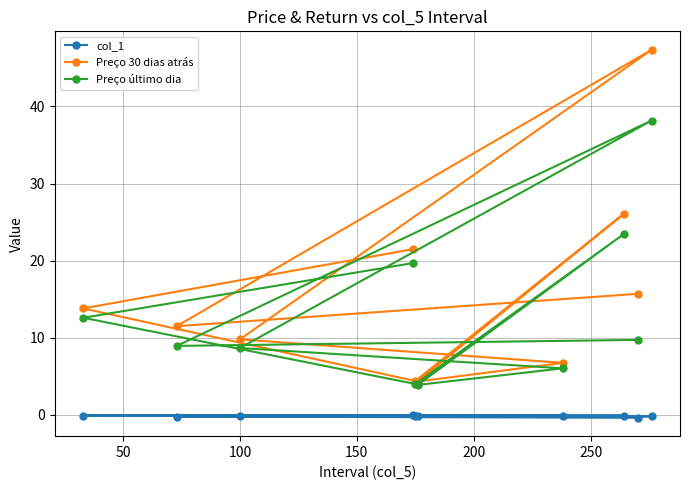

True or false: Preço último dia has more than 1 interior local peaks.

True